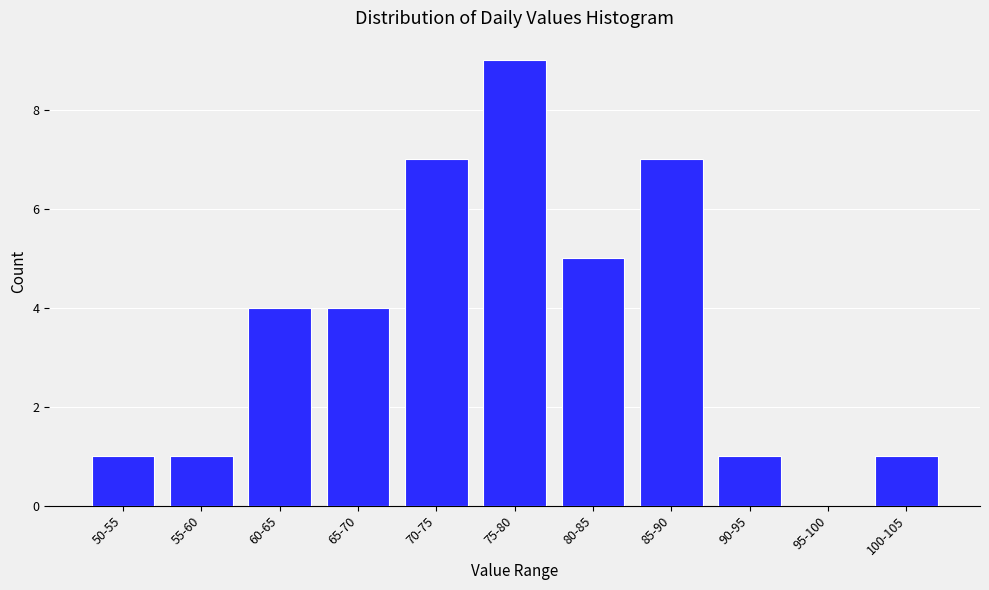

Reading left to right, extract all data points from this chart.

50-55=1	55-60=1	60-65=4	65-70=4	70-75=7	75-80=9	80-85=5	85-90=7	90-95=1	95-100=0	100-105=1